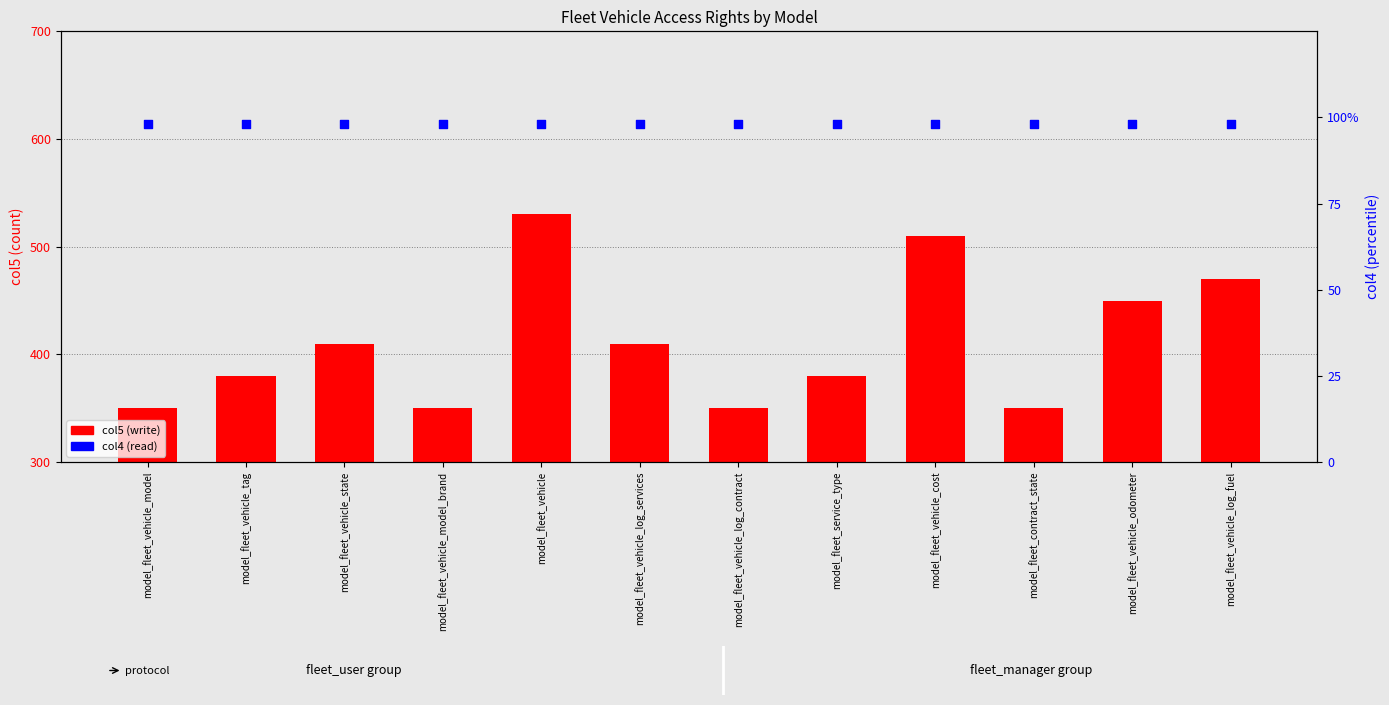

What is the total value across all series at model_fleet_vehicle_log_services?

508